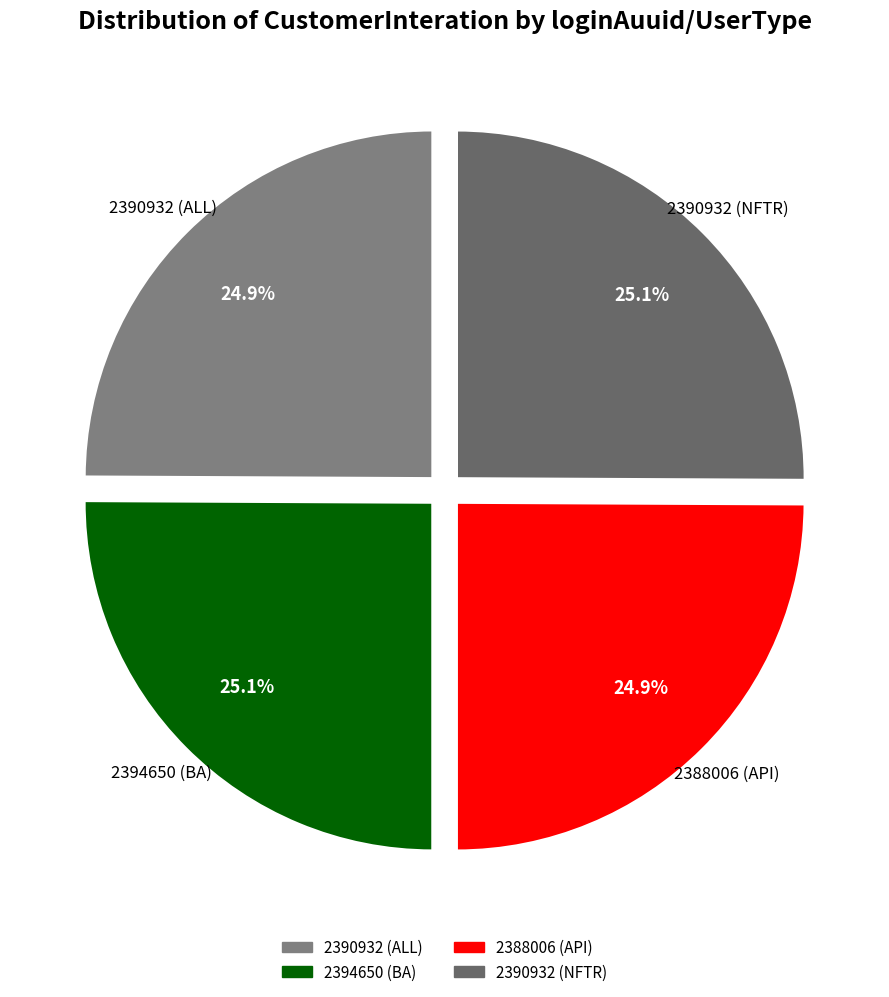

Is there a majority slice in this chart?

No